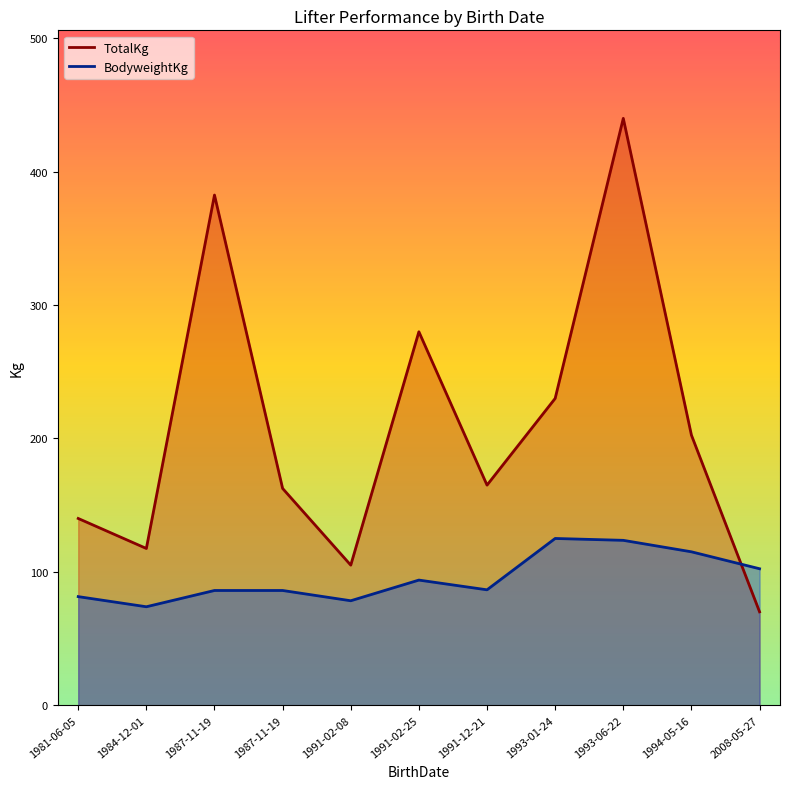

Count the number of data series in this chart.

2